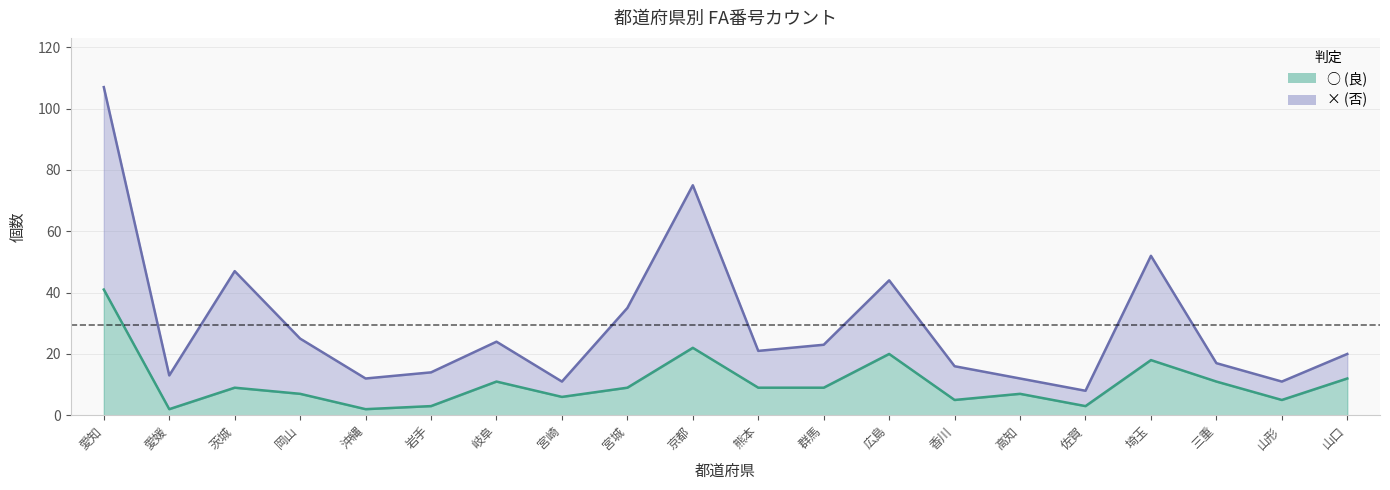

Reading left to right, extract all data points from this chart.

×: 愛知=107	愛媛=13	茨城=47	岡山=25	沖縄=12	岩手=14	岐阜=24	宮崎=11	宮城=35	京都=75	熊本=21	群馬=23	広島=44	香川=16	高知=12	佐賀=8	埼玉=52	三重=17	山形=11	山口=20
○: 愛知=41	愛媛=2	茨城=9	岡山=7	沖縄=2	岩手=3	岐阜=11	宮崎=6	宮城=9	京都=22	熊本=9	群馬=9	広島=20	香川=5	高知=7	佐賀=3	埼玉=18	三重=11	山形=5	山口=12